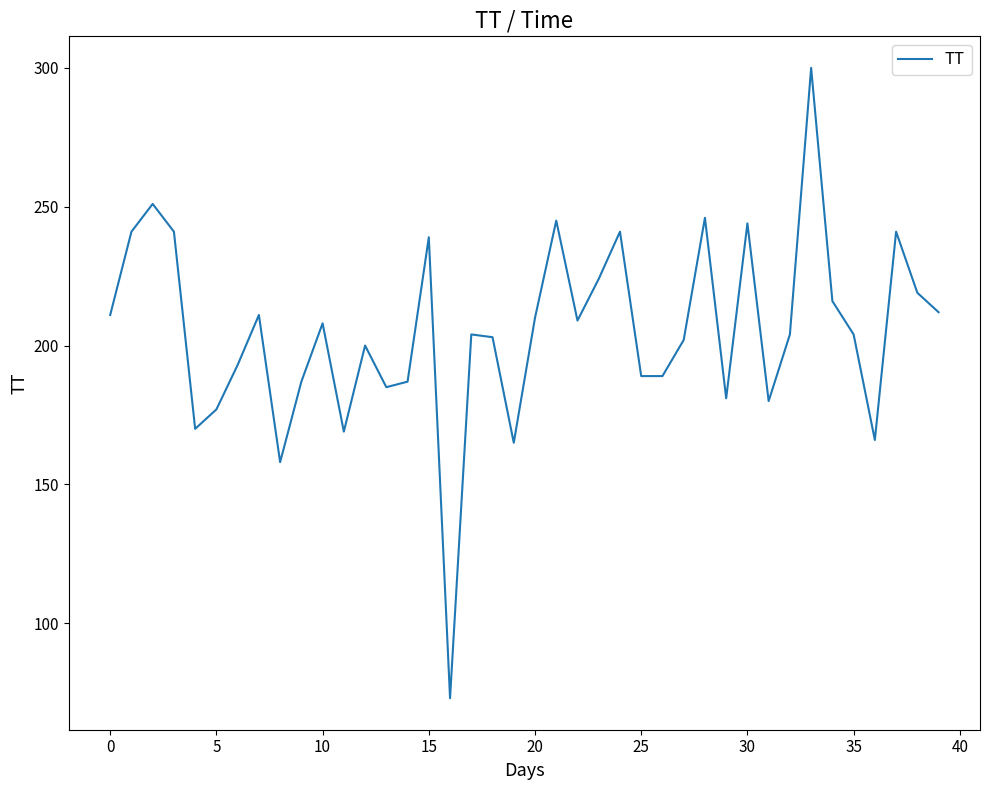

What is the difference between the second highest and second lowest values?

93